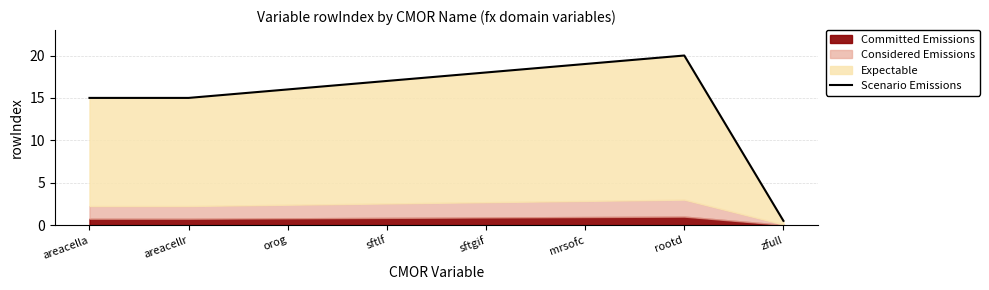

Rank the categories by value from highest to lowest.

rootd, mrsofc, sftgif, sftlf, orog, areacella, areacellr, zfull